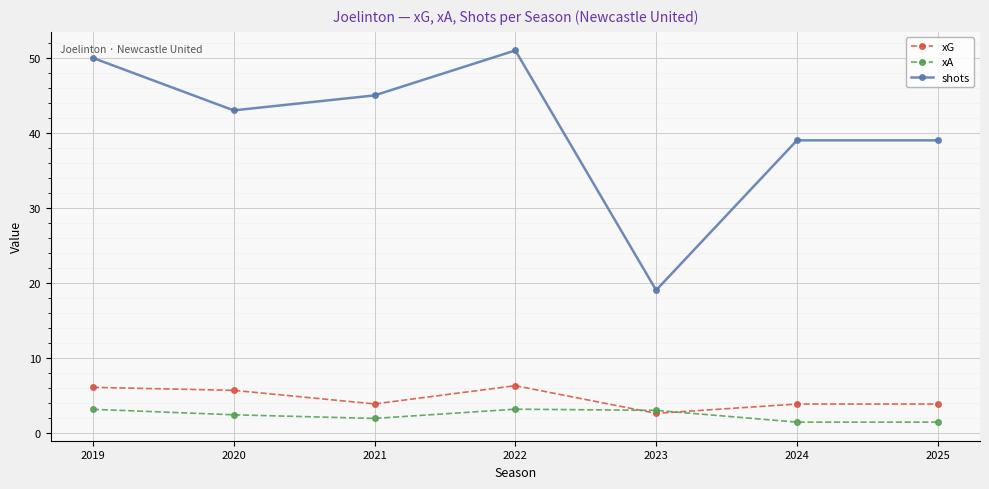

How many values in the shots series are below 43?

3